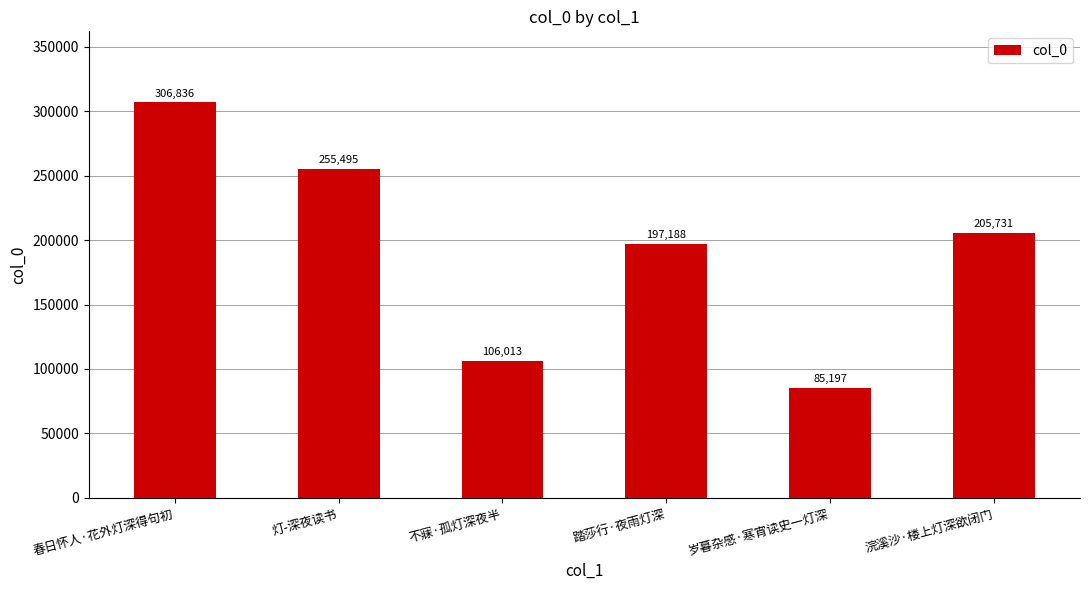

Are the bars horizontal?

No